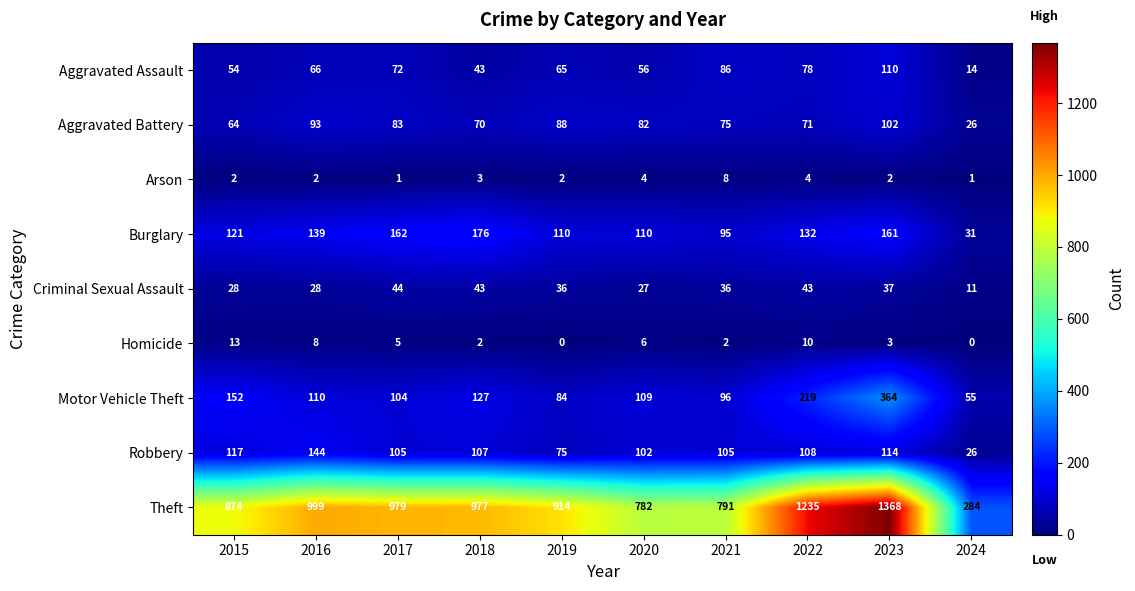

What value does the Aggravated Assault series have at 2020, to the nearest 5?

55